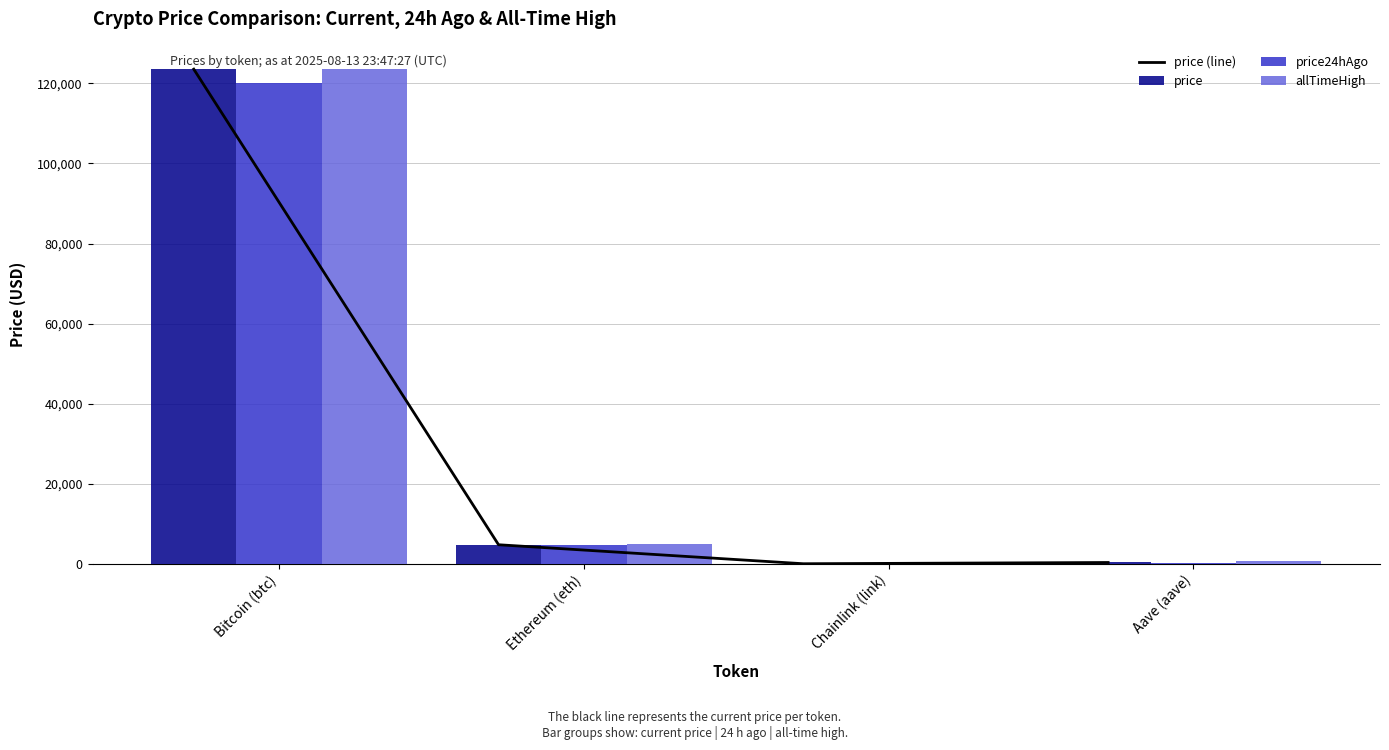

Is it true that allTimeHigh equals 8179.2 at Ethereum (eth)?

False